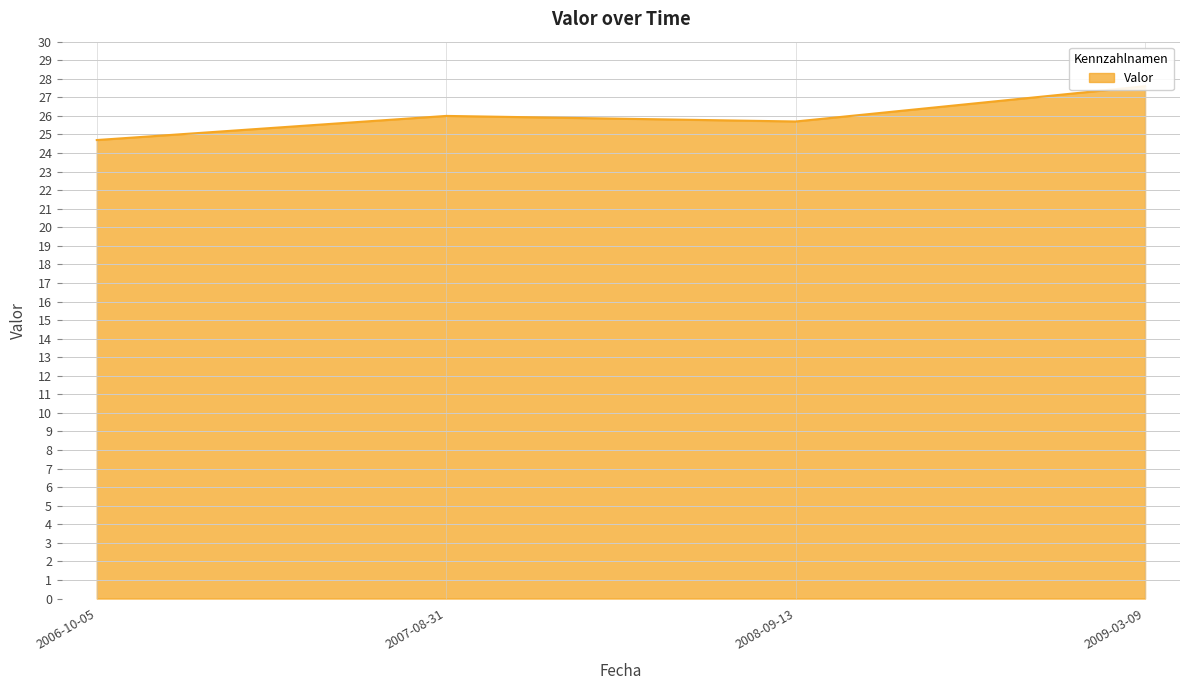

Is it true that the value at 2008-09-13 is 35.4?

False